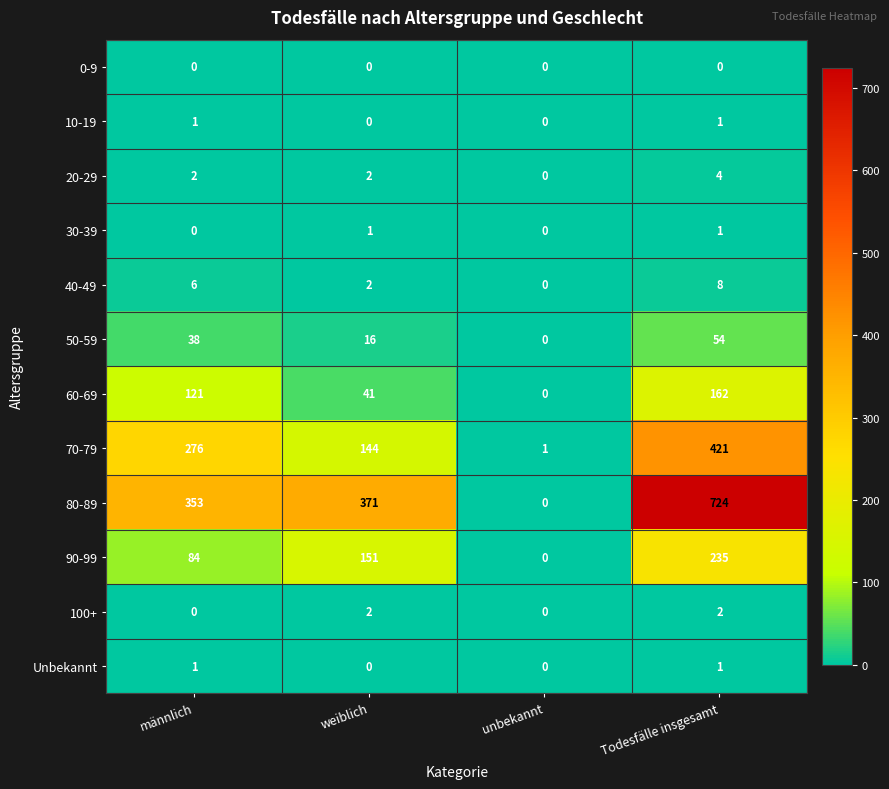

What is the average value of the 90-99 series?

118